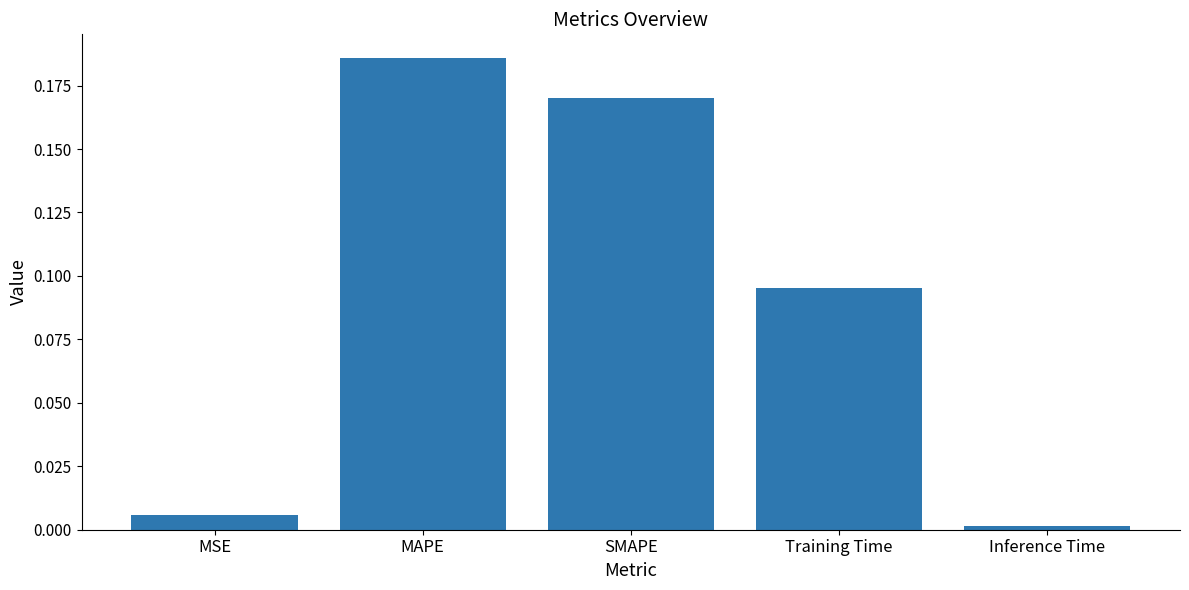

Rank the categories by value from highest to lowest.

MAPE, SMAPE, Training Time, MSE, Inference Time